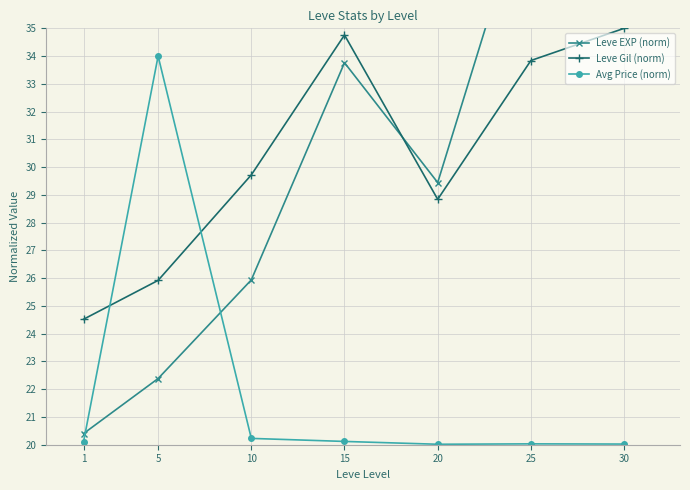

What is the total value across all series at 20?

78.3